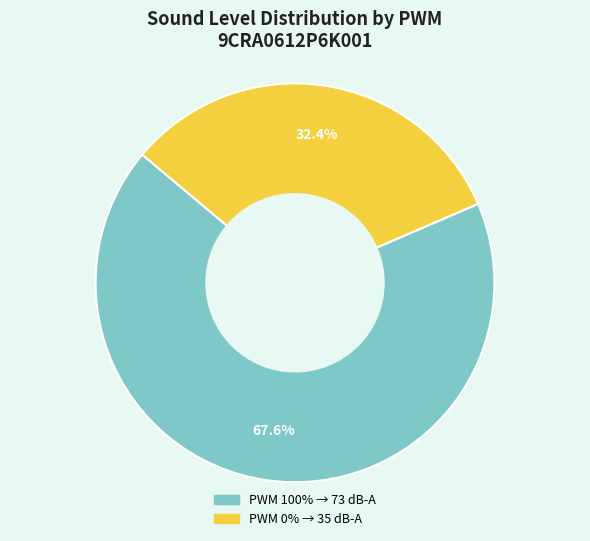

Does any single category account for the majority?

Yes